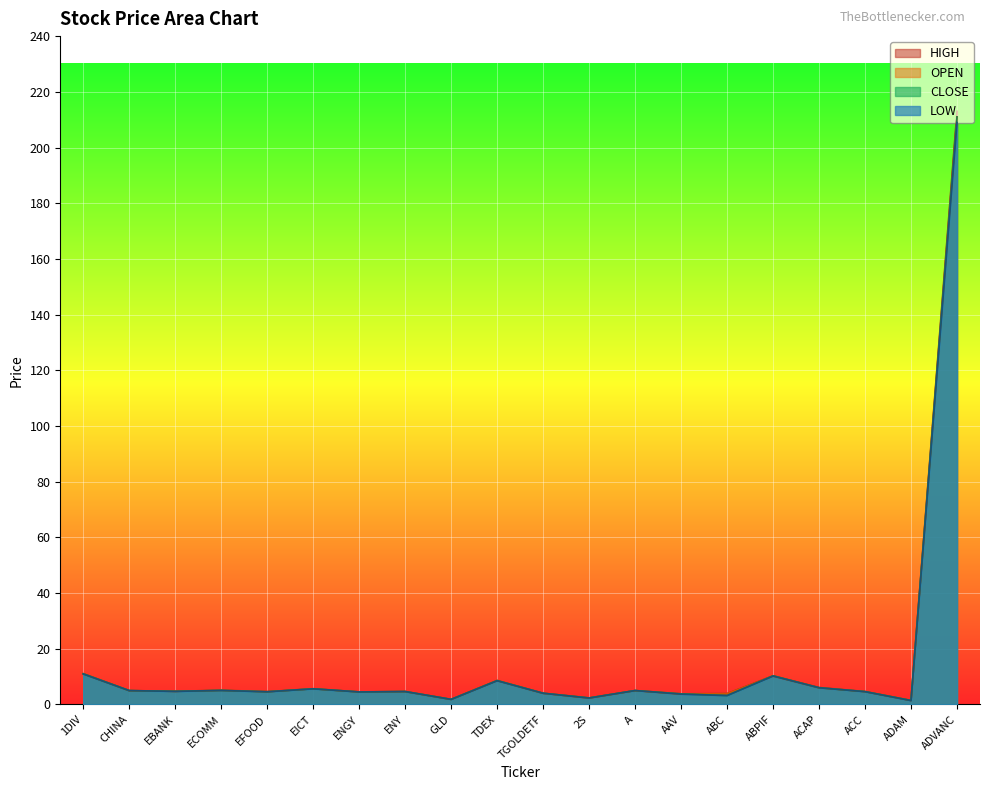

What is the difference between the <HIGH> values at 1DIV and CHINA?

6.1